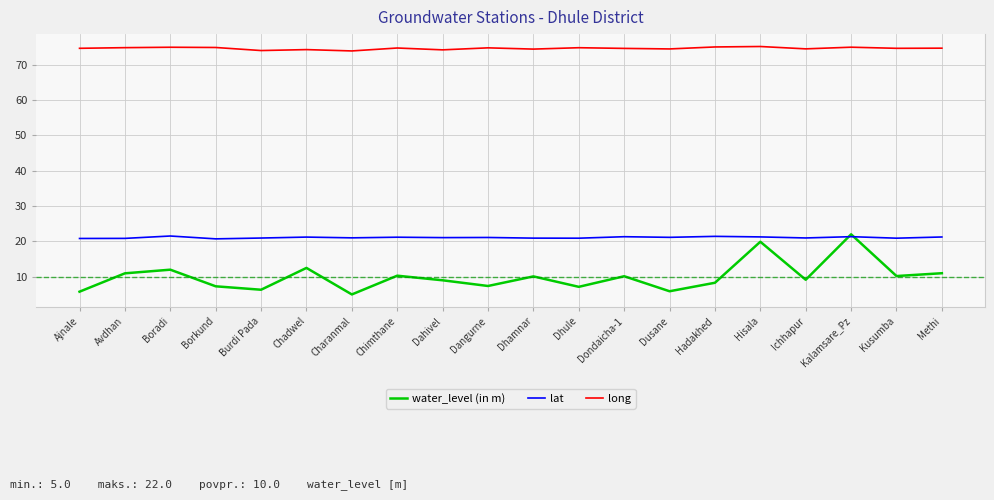

True or false: long and water_level (in m) intersect in this chart.

False